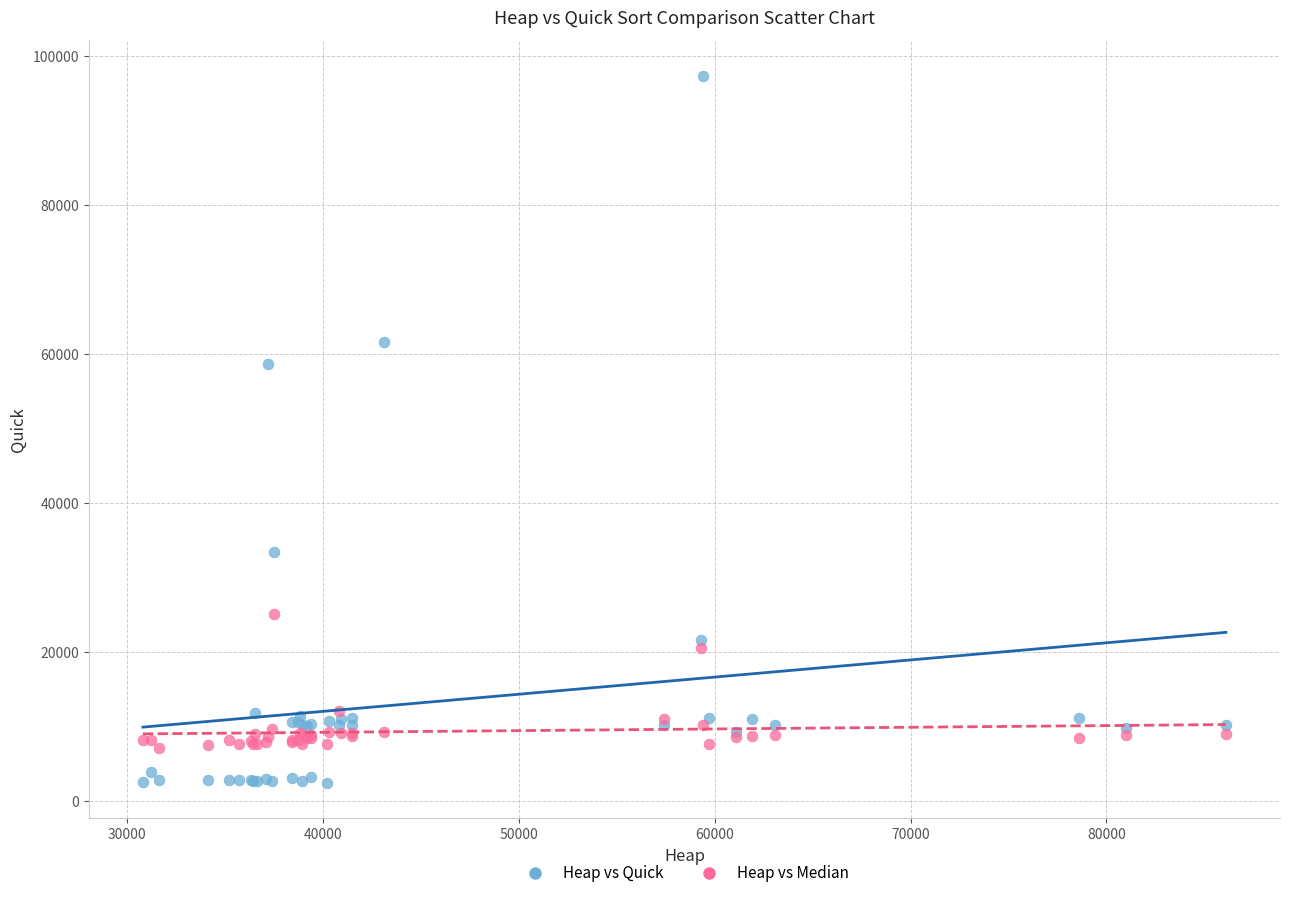

Which series reaches the minimum Y coordinate?

Heap vs Quick